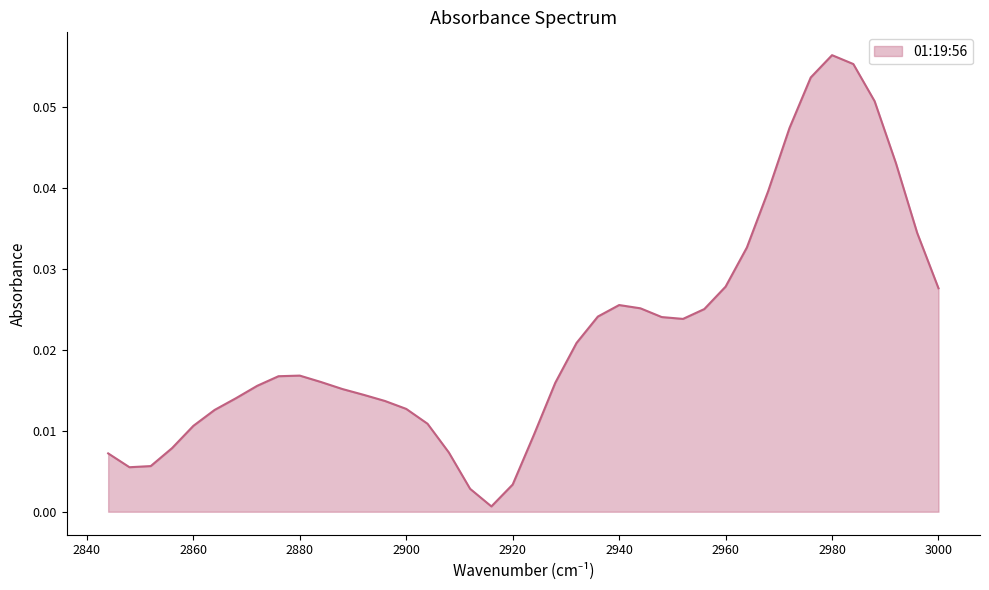

Which label corresponds to the smallest value in the chart?

2916